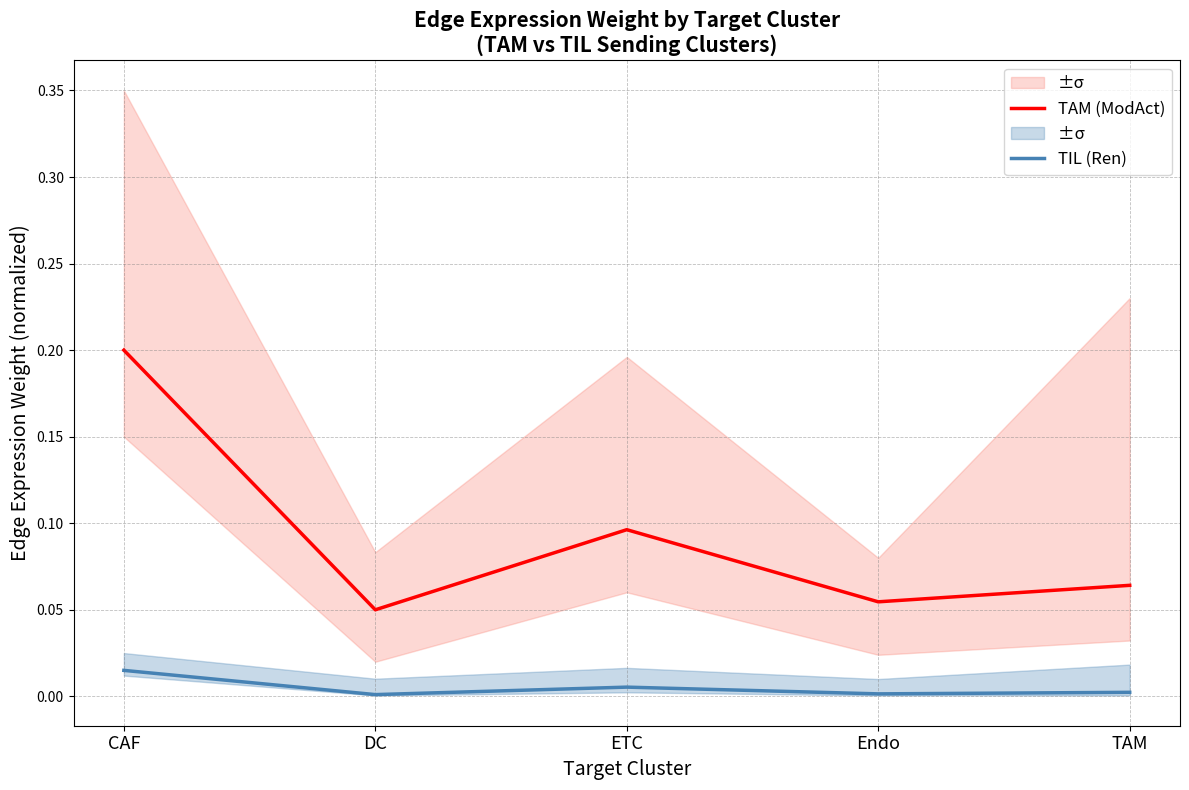

True or false: TIL (Ren) and TAM (ModAct) intersect in this chart.

False